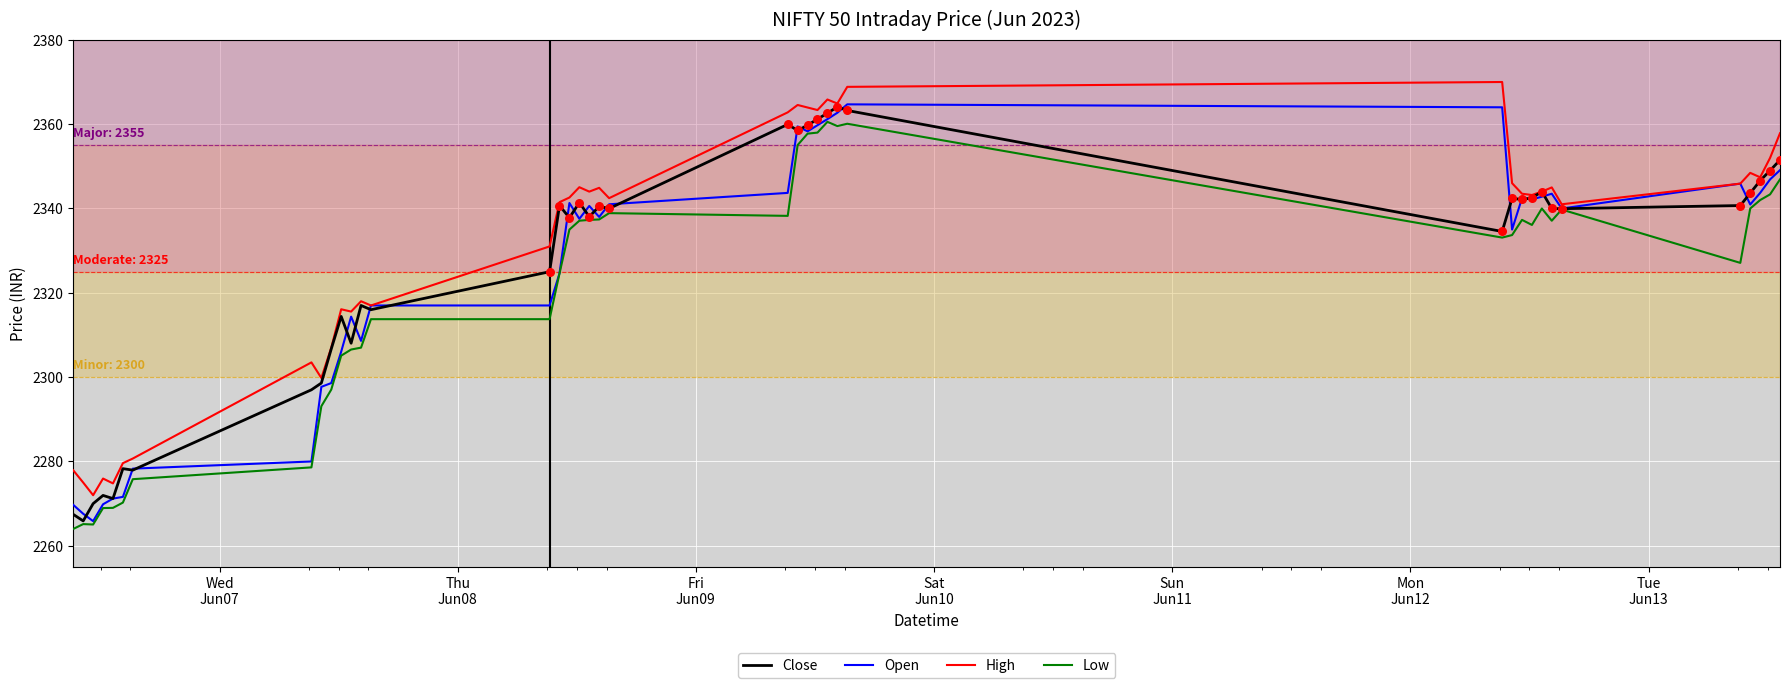

What is the lowest value of the High series?

2272.0